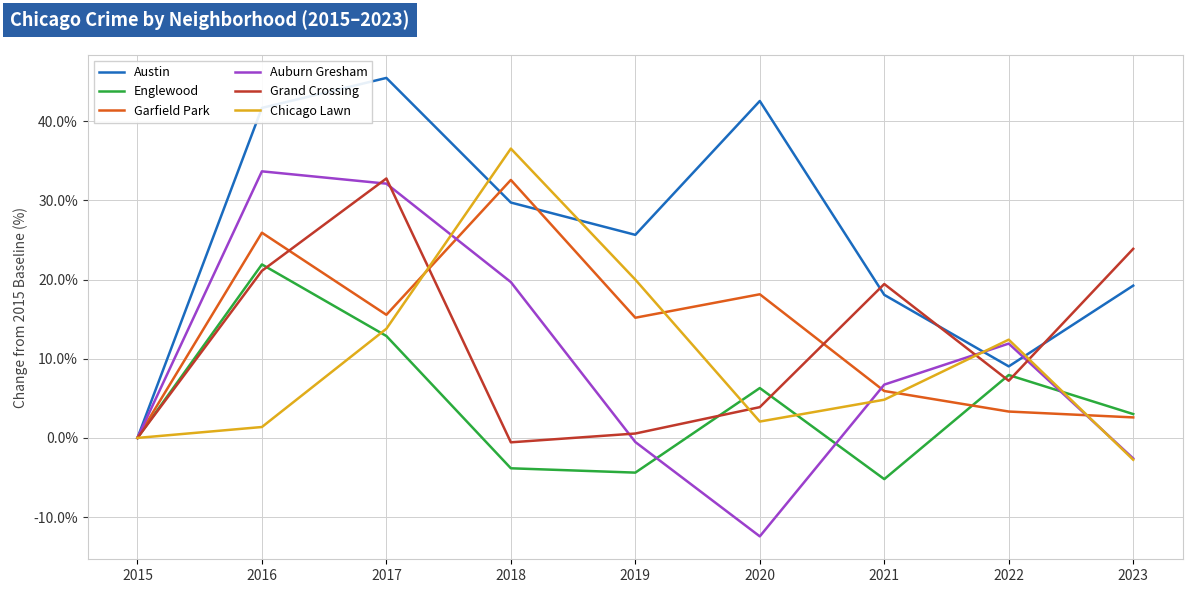

Reading left to right, transcribe all the data shown in this chart.

Austin: 2015=0.0	2016=41.7	2017=45.5	2018=29.7	2019=25.7	2020=42.6	2021=18.1	2022=9.0	2023=19.2
Englewood: 2015=0.0	2016=21.9	2017=12.9	2018=-3.8	2019=-4.4	2020=6.3	2021=-5.2	2022=7.9	2023=3.0
Garfield Park: 2015=0.0	2016=25.9	2017=15.6	2018=32.6	2019=15.2	2020=18.1	2021=5.9	2022=3.3	2023=2.6
Auburn Gresham: 2015=0.0	2016=33.7	2017=32.1	2018=19.7	2019=-0.5	2020=-12.4	2021=6.7	2022=11.9	2023=-2.6
Grand Crossing: 2015=0.0	2016=21.1	2017=32.8	2018=-0.6	2019=0.6	2020=3.9	2021=19.4	2022=7.2	2023=23.9
Chicago Lawn: 2015=0.0	2016=1.4	2017=13.8	2018=36.6	2019=20.0	2020=2.1	2021=4.8	2022=12.4	2023=-2.8